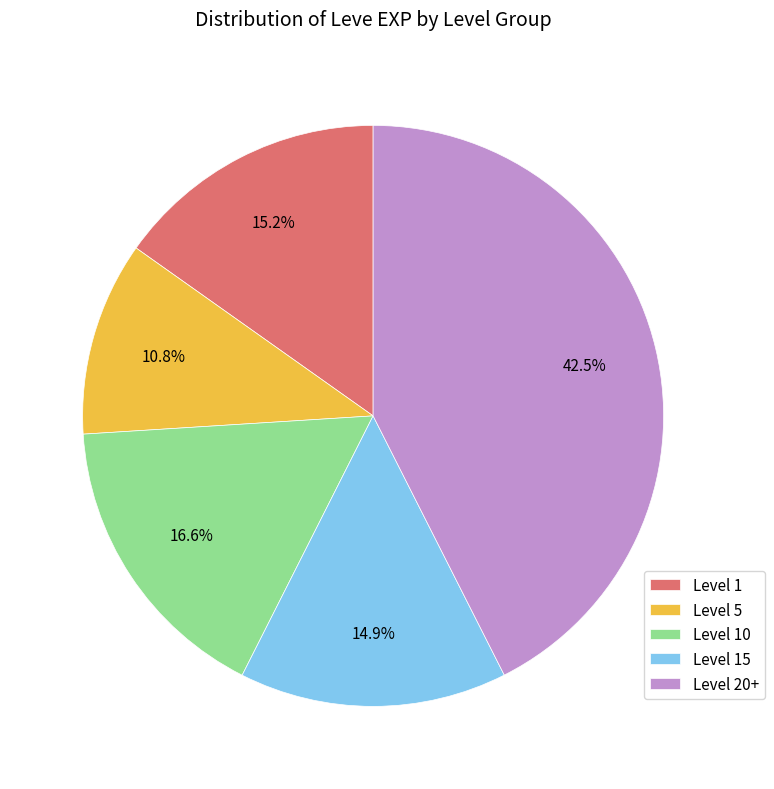

Do Level 10 and Level 20+ together represent more than half of the pie?

Yes